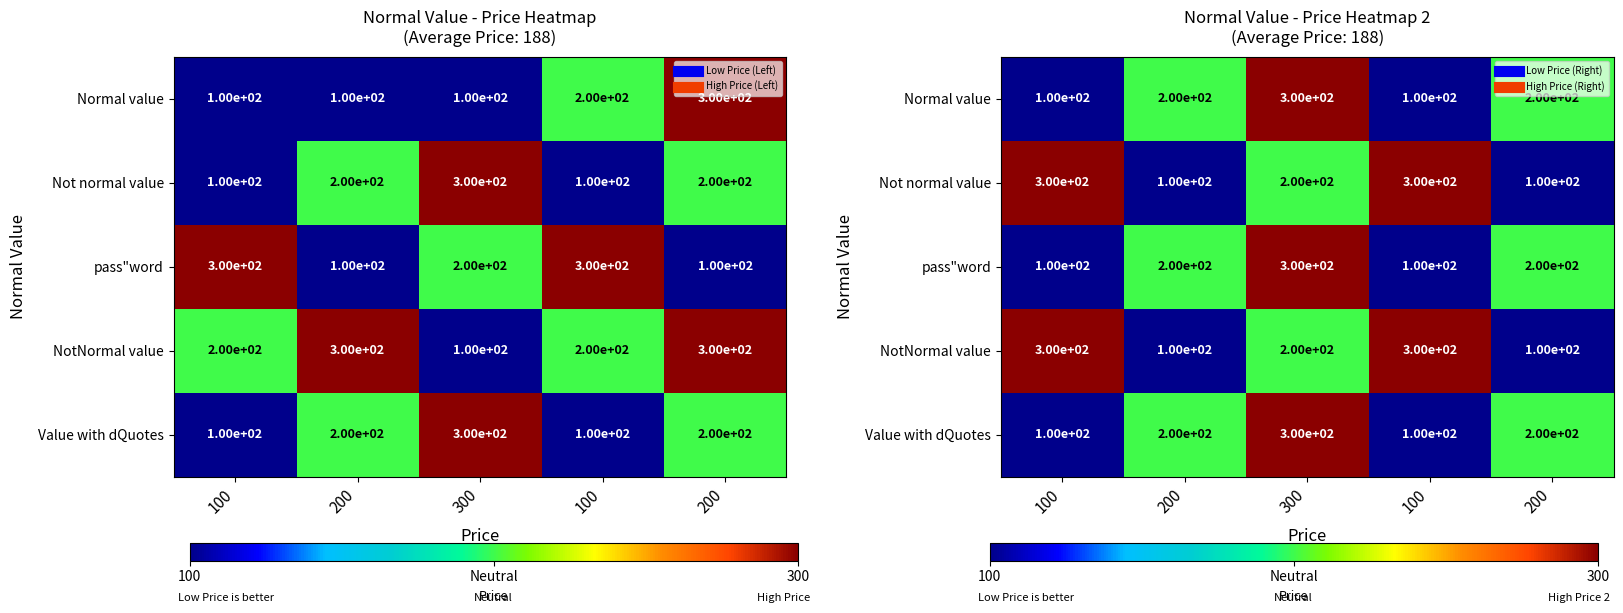

At 200, list the series in order from largest to smallest.

Normal value, pass"word, Value with dQuotes, Not normal value, NotNormal value